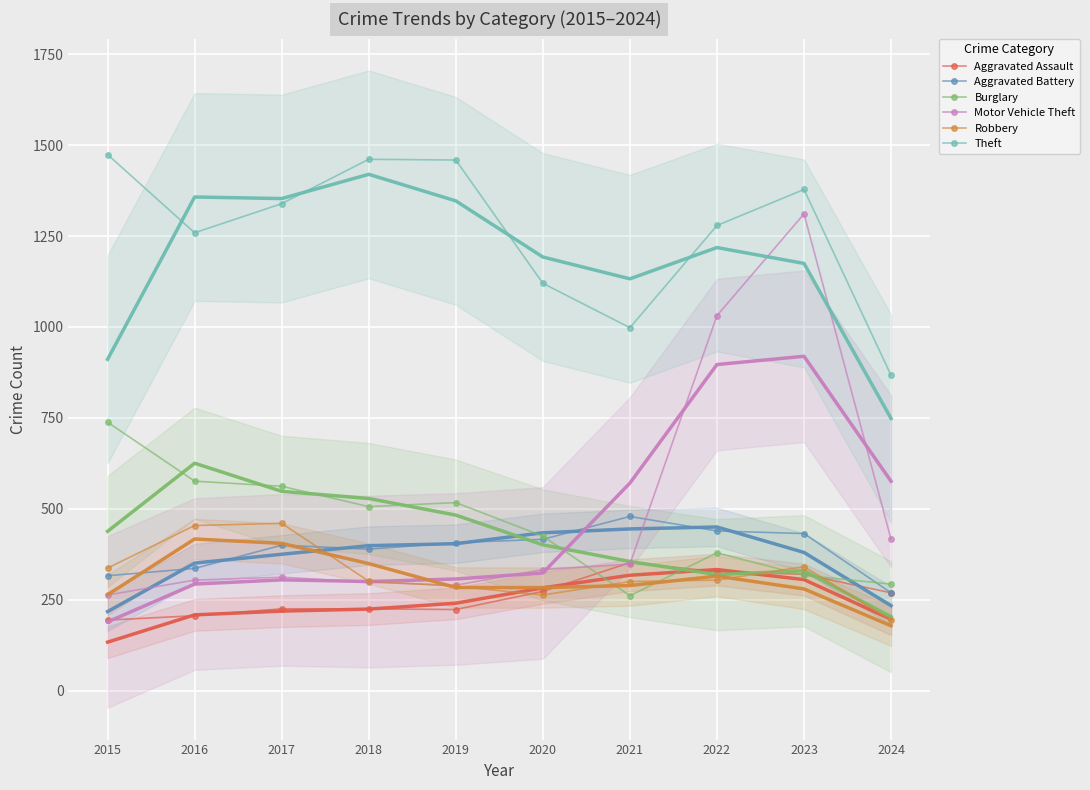

Where is Theft nearest to the value 1170?

2020